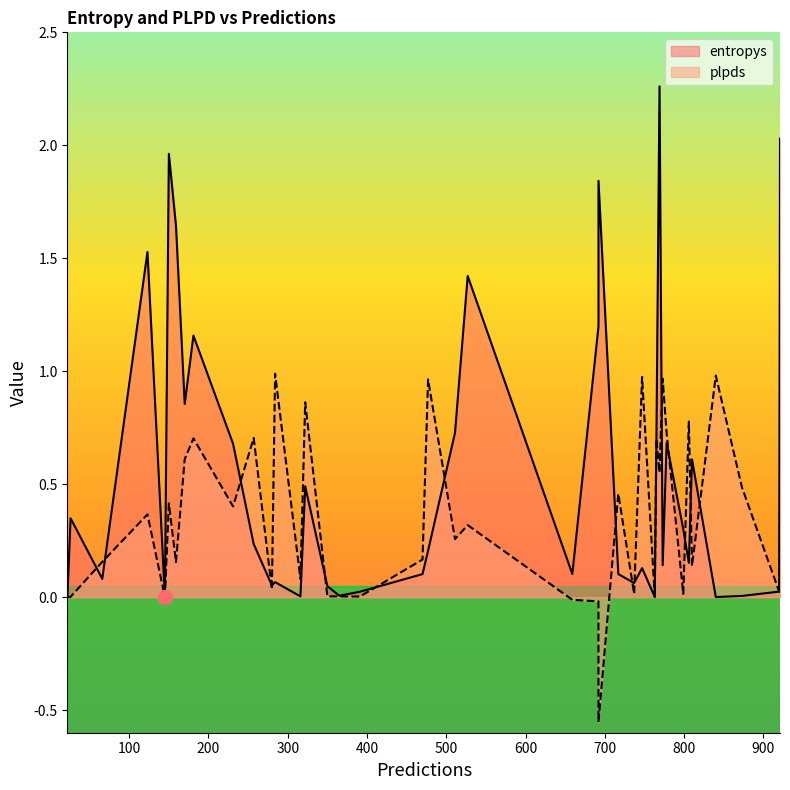

Where is the first local minimum for entropys?

145